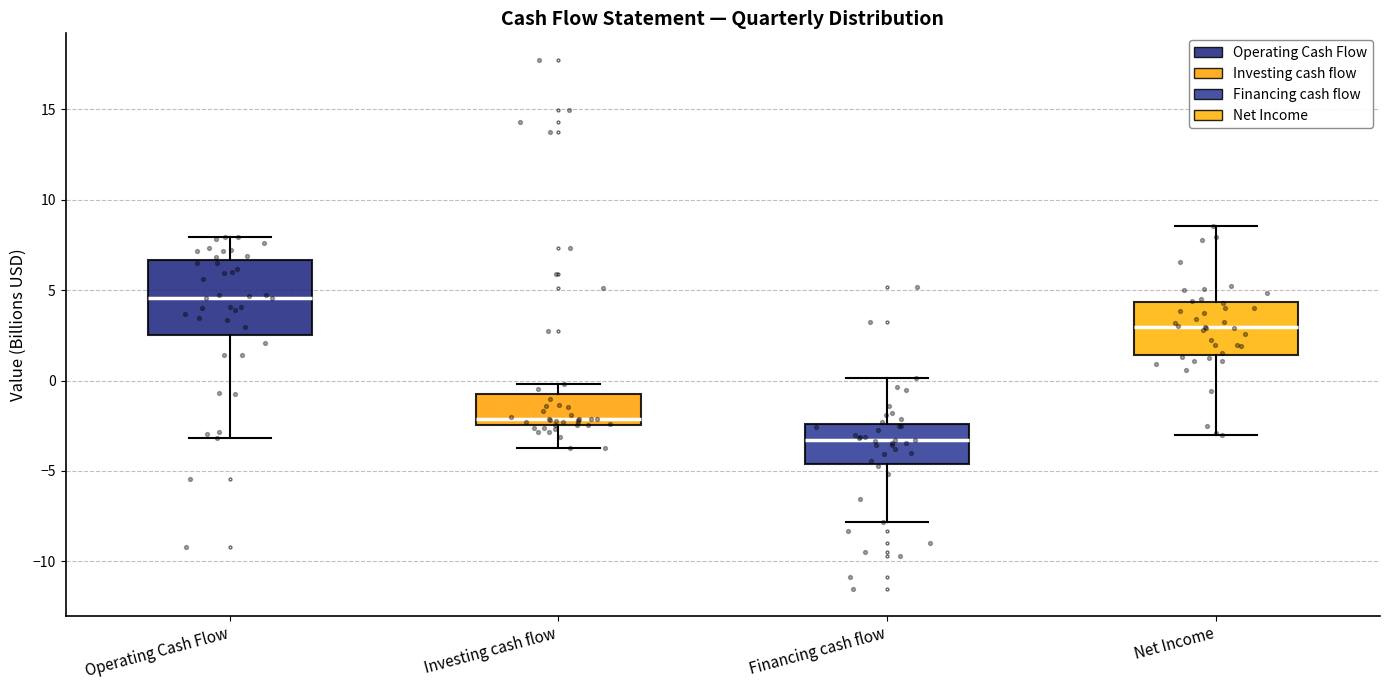

Reading left to right, transcribe this box plot: for each box, give where its median line is, the range the box spans, and where its two whiskers end, as read against the y-axis. The values are not printed on the chart, so give them approximately, as read against the axis.

Operating Cash Flow: median 4.5, box 2.5 to 6.5, whiskers -3.0 to 8.0
Investing cash flow: median -2.0, box -2.5 to -0.5, whiskers -4.0 to 0.0
Financing cash flow: median -3.5, box -4.5 to -2.5, whiskers -8.0 to 0.0
Net Income: median 3.0, box 1.5 to 4.5, whiskers -3.0 to 8.5